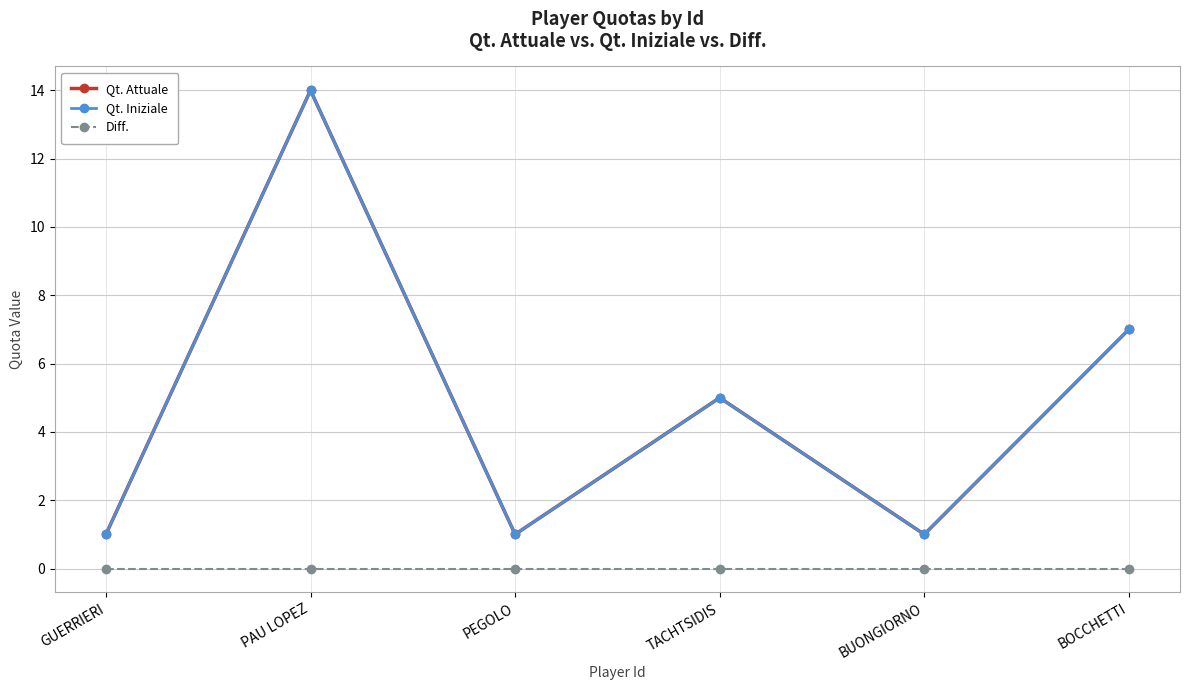

What is the total value across all series at BOCCHETTI?

14